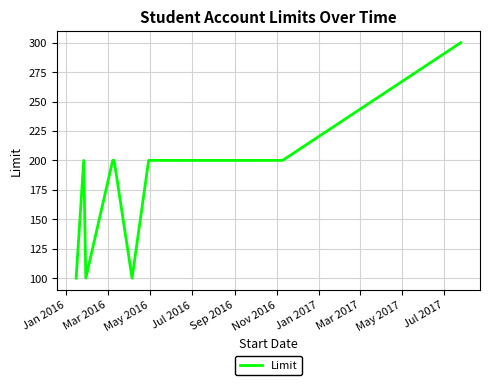

What is the difference between the maximum and minimum values?

200